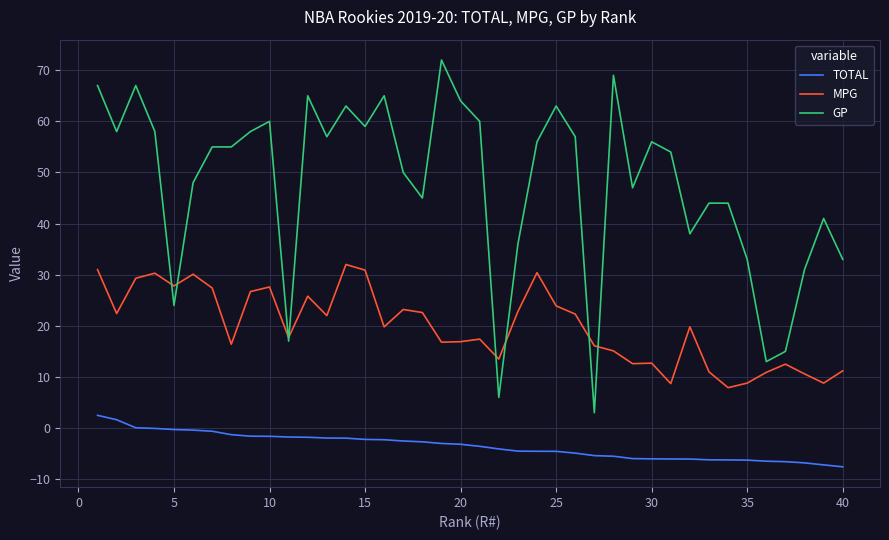

Which series has the widest spread of values?

GP